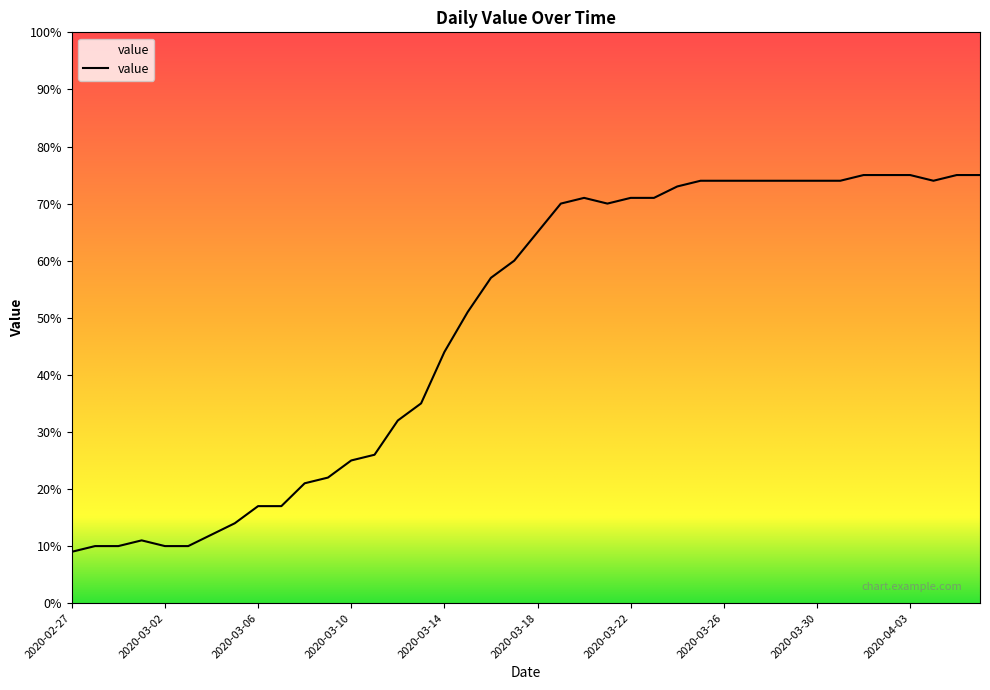

What position from the left is 2020-03-19?

22